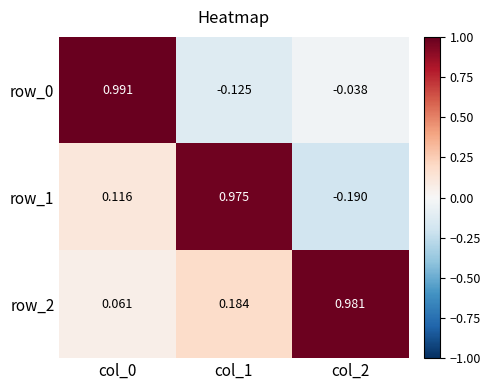

Which series has the largest range (max minus min)?

row_1